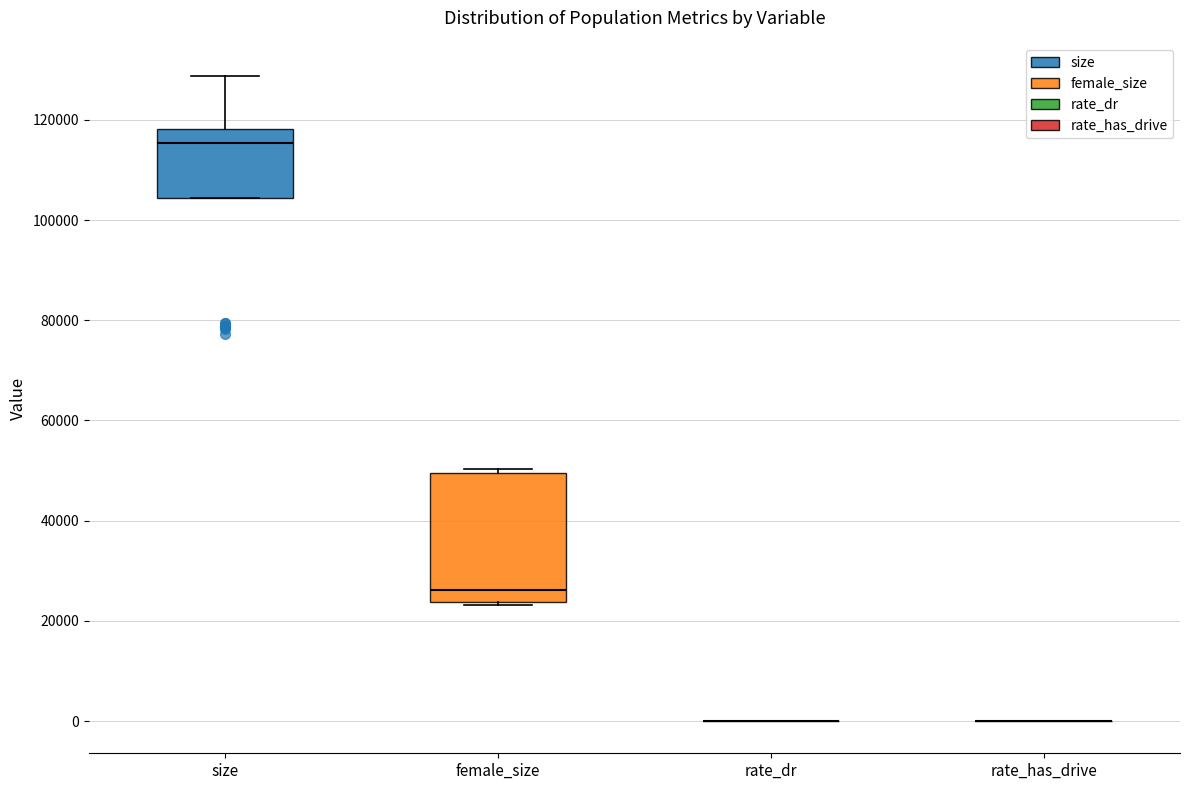

Reading left to right, transcribe this box plot: for each box, give where its median line is, the range the box spans, and where its two whiskers end, as read against the y-axis. The values are not printed on the chart, so give them approximately, as read against the axis.

size: median 116000, box 104000 to 118000, whiskers 104000 to 128000
female_size: median 26000, box 24000 to 50000, whiskers 24000 (just below the box's lower edge) to 50000 (just above the box's upper edge)
rate_dr: box collapsed to a line at 0, whiskers 0 to 0
rate_has_drive: box collapsed to a line at 0, whiskers 0 to 0